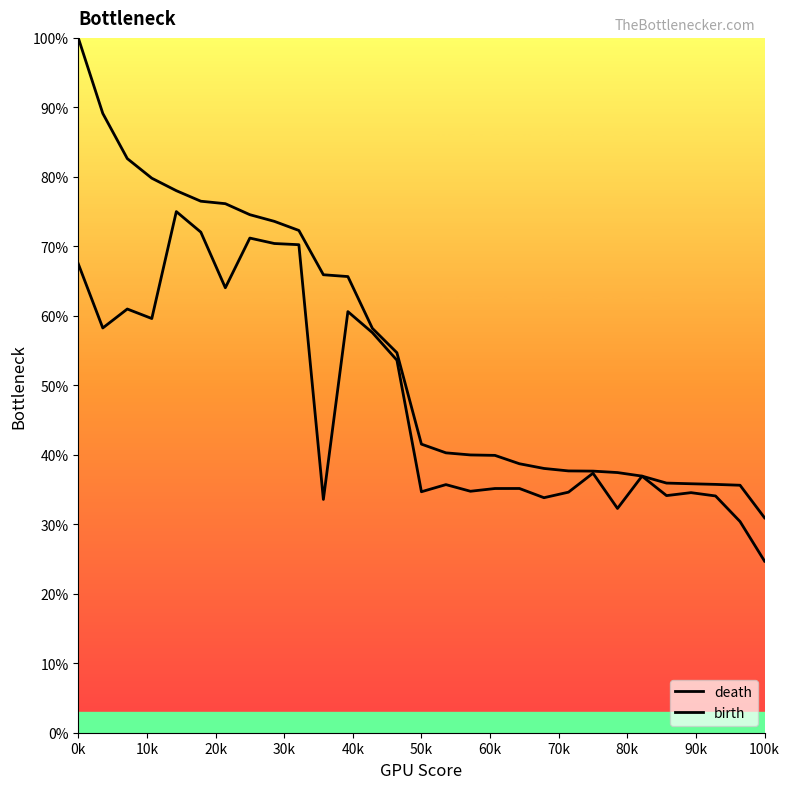

What is the lowest value of the death series?

30.9